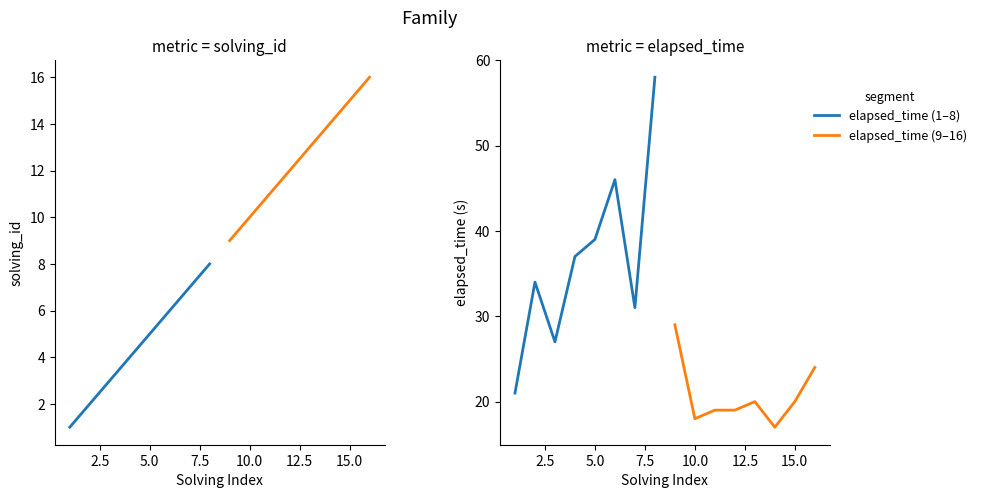

What is the smallest value displayed?

1